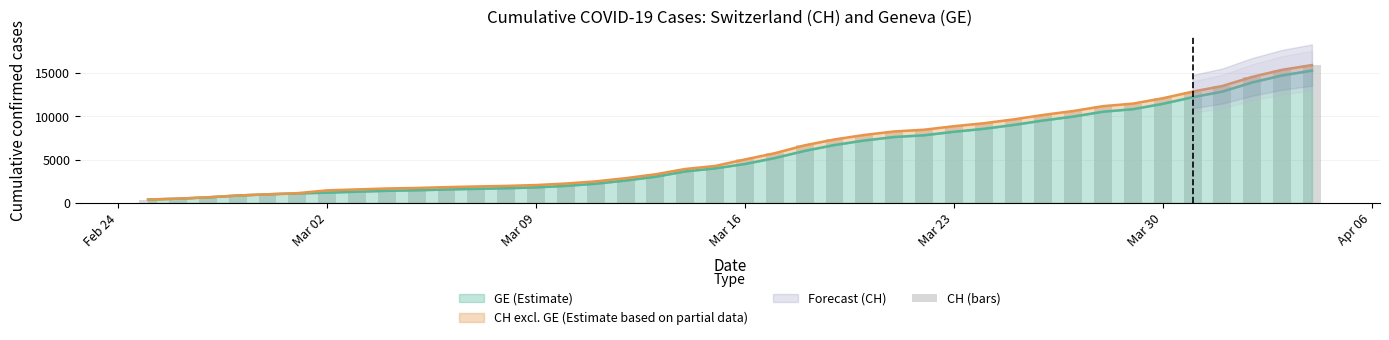

Between 2020-03-17 and 2020-03-26, which is larger?

2020-03-26